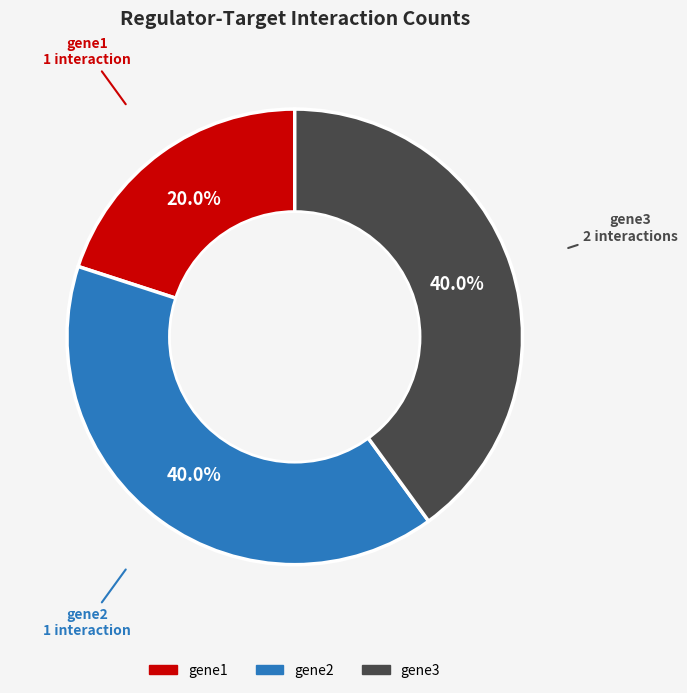

Does any single category account for the majority?

No